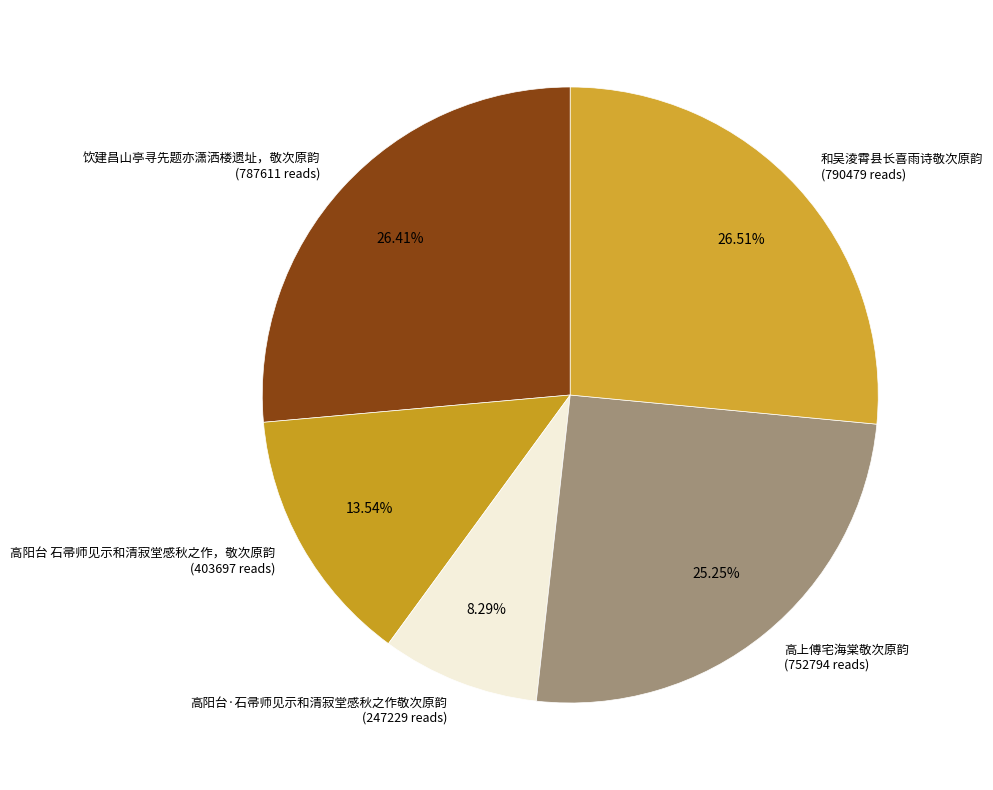

To the nearest percent, what is the difference between the largest and smallest slice percentages?

18%